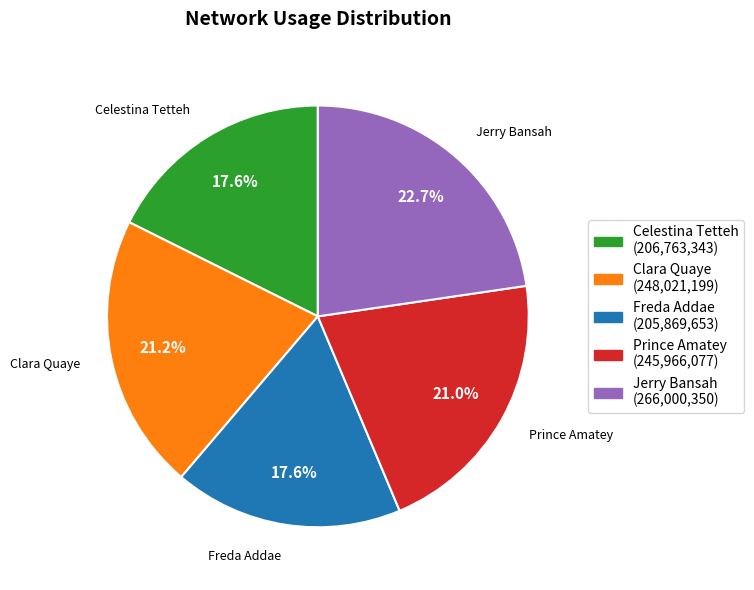

Does Jerry Bansah represent more than half of the total?

No